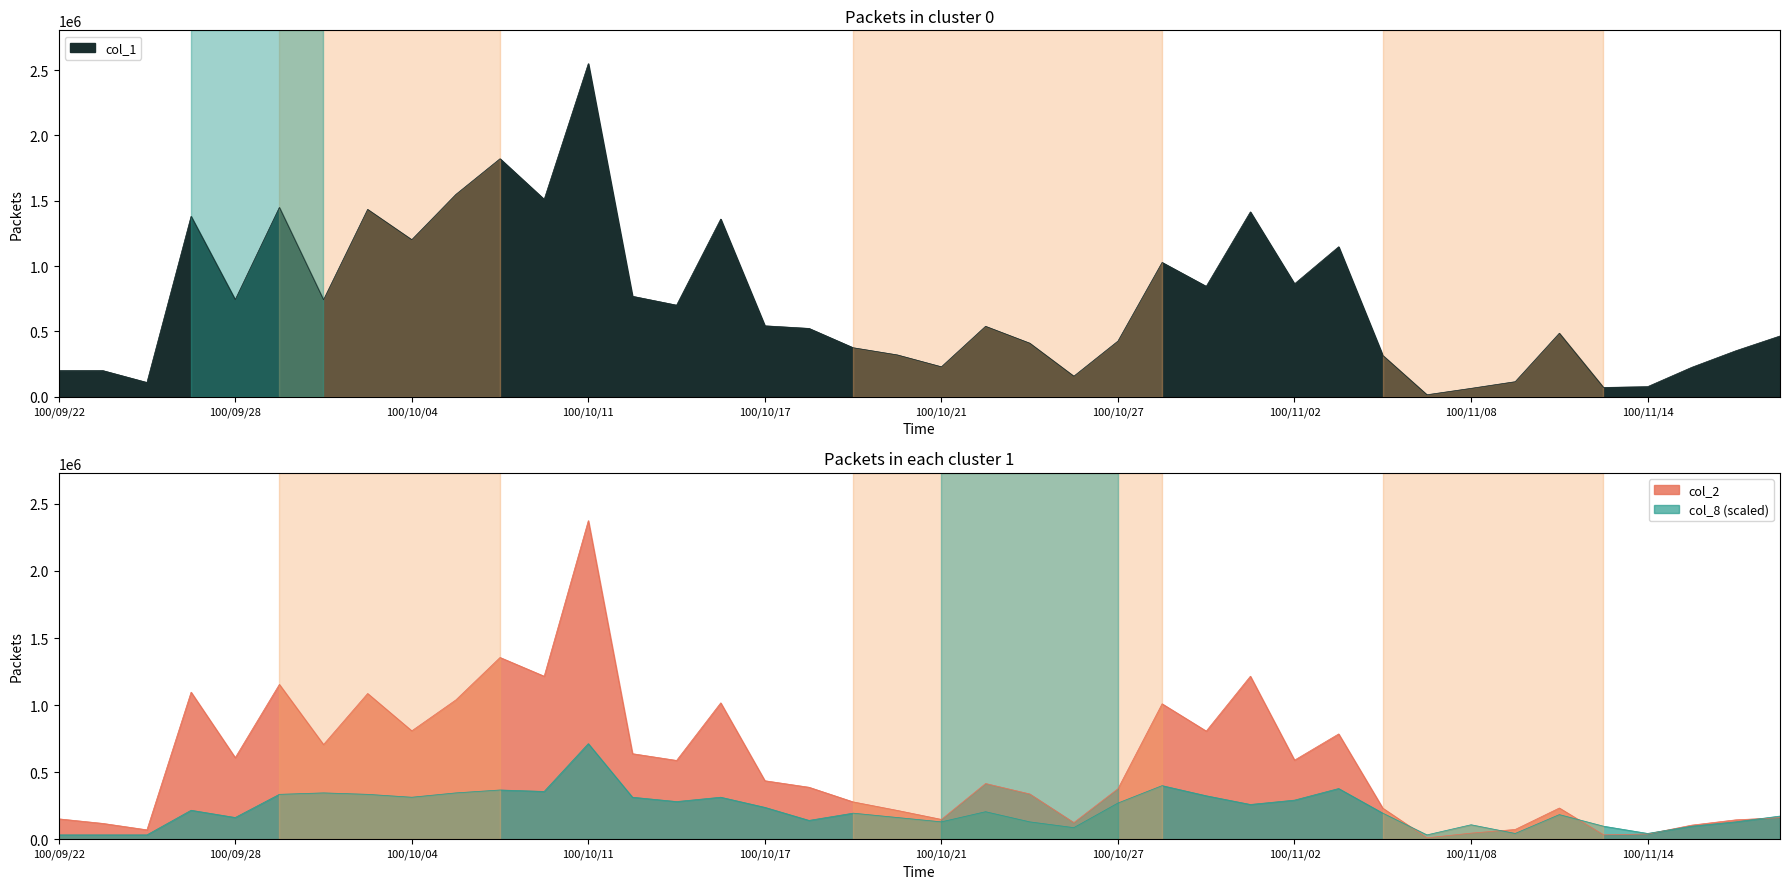

In col_8, how many points are lower than both neighbors (excluding endpoints)?

11